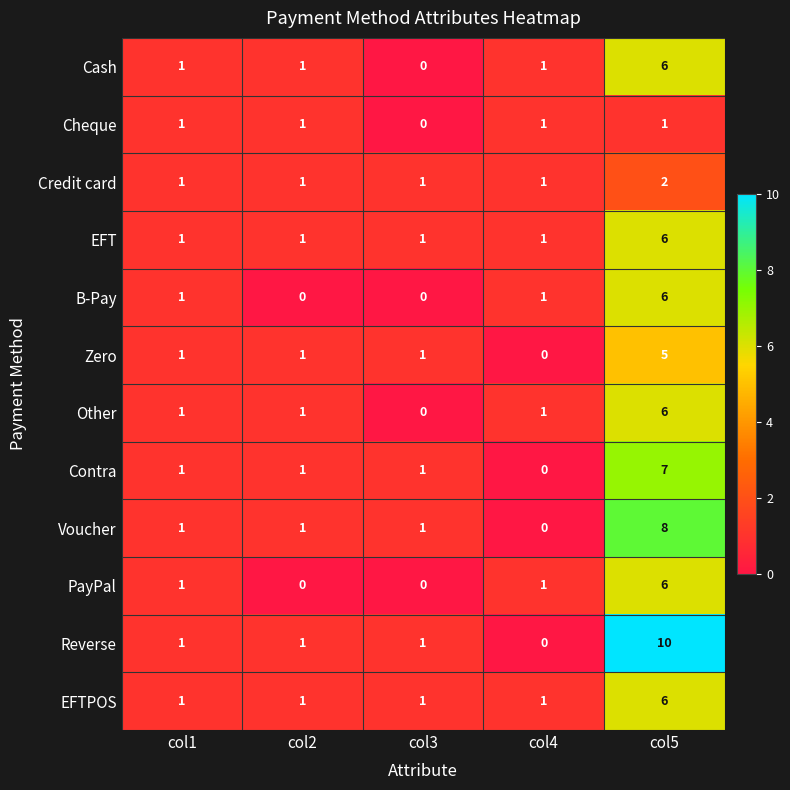

Which series has the widest spread of values?

Reverse